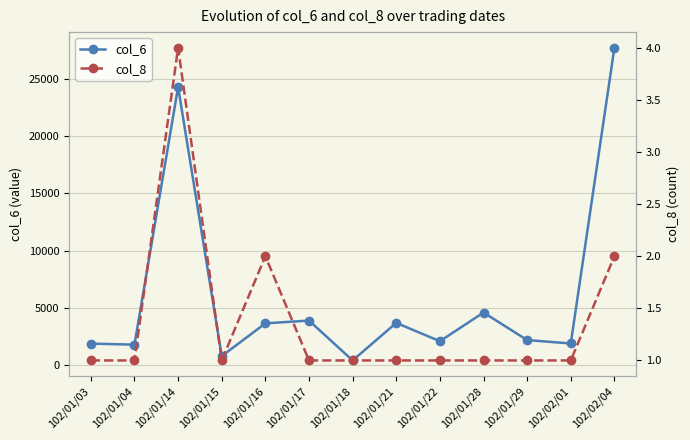

What is the highest value of the col_8 series?

4